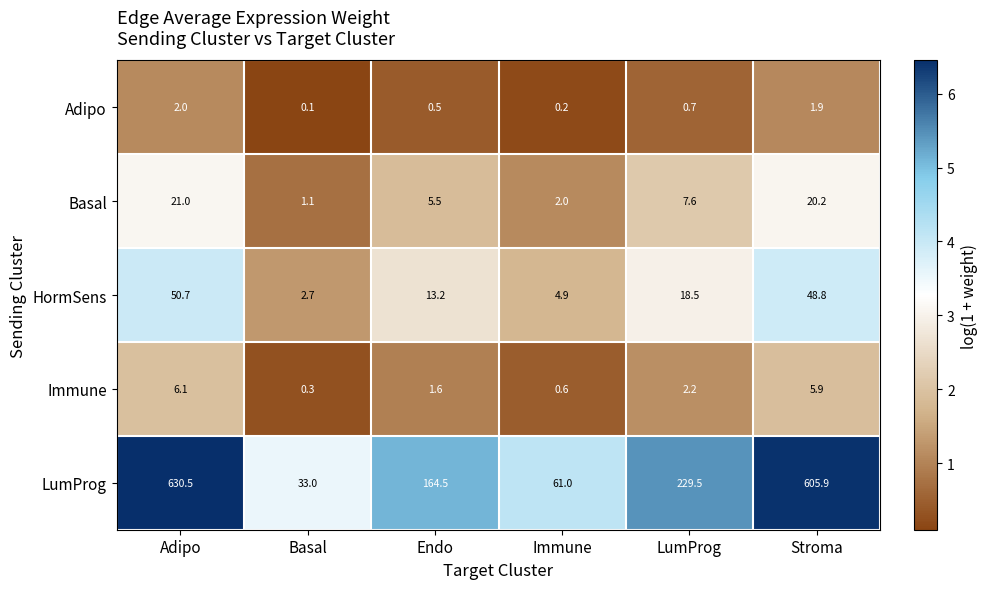

Which series has the largest range (max minus min)?

LumProg